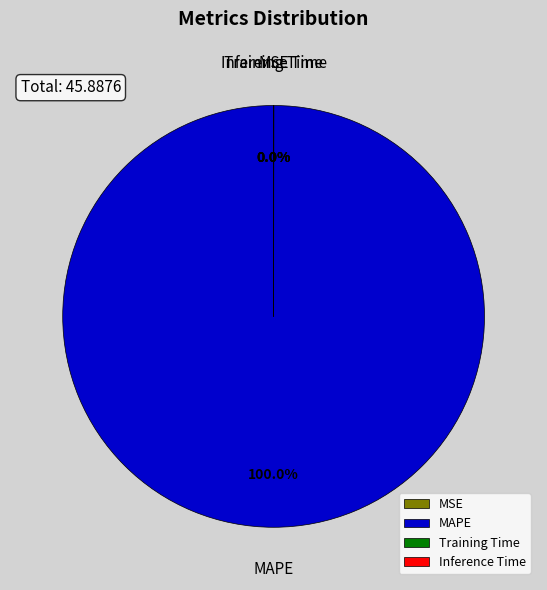

True or false: Training Time accounts for 0% of the total.

True